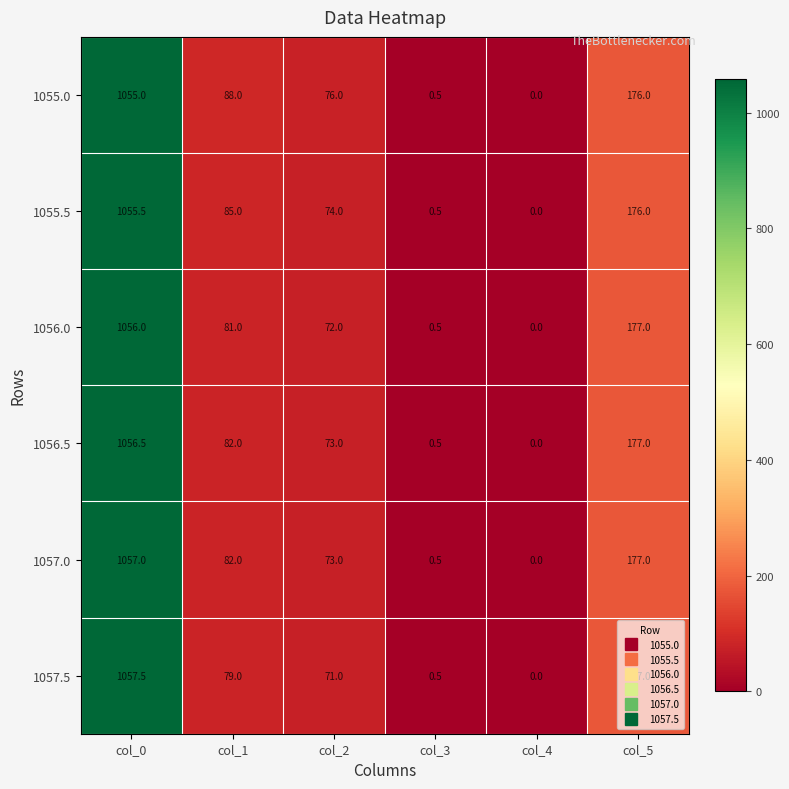

The value of 1055.5 at col_5 is 299.9. True or false?

False